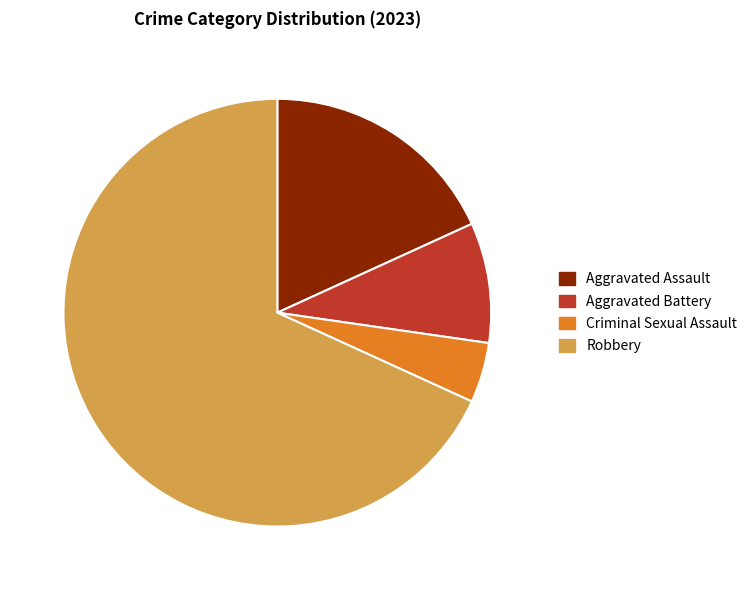

Which slice is the largest?

Robbery